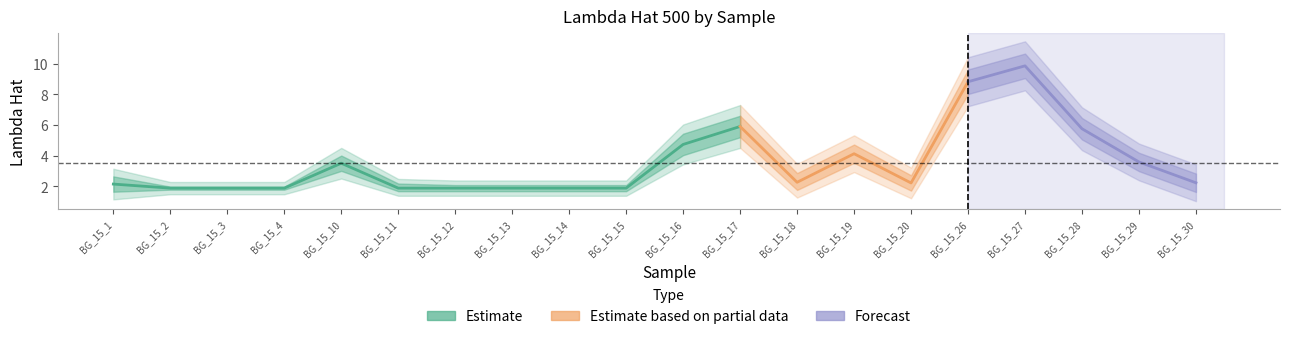

At which label does lam_upper1 reach its peak?

BG_15_27